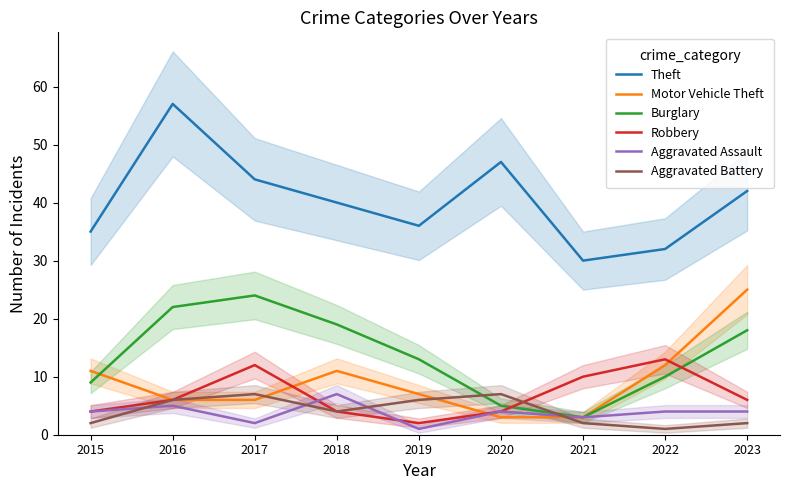

Which series changed the most between 2018 and 2023?

Motor Vehicle Theft